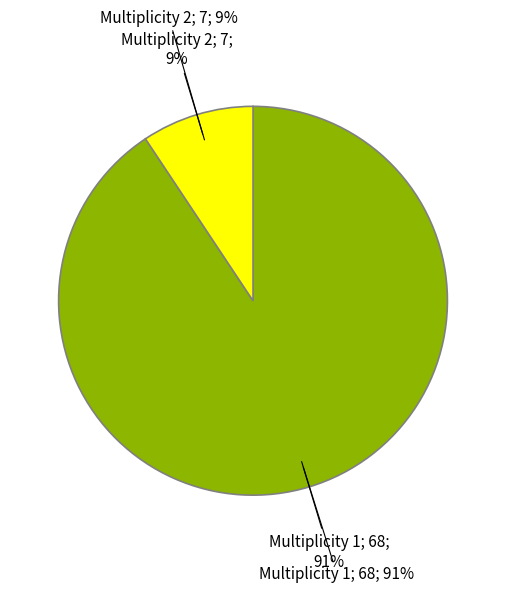

Is it true that Multiplicity 2 is 9% of the pie?

True